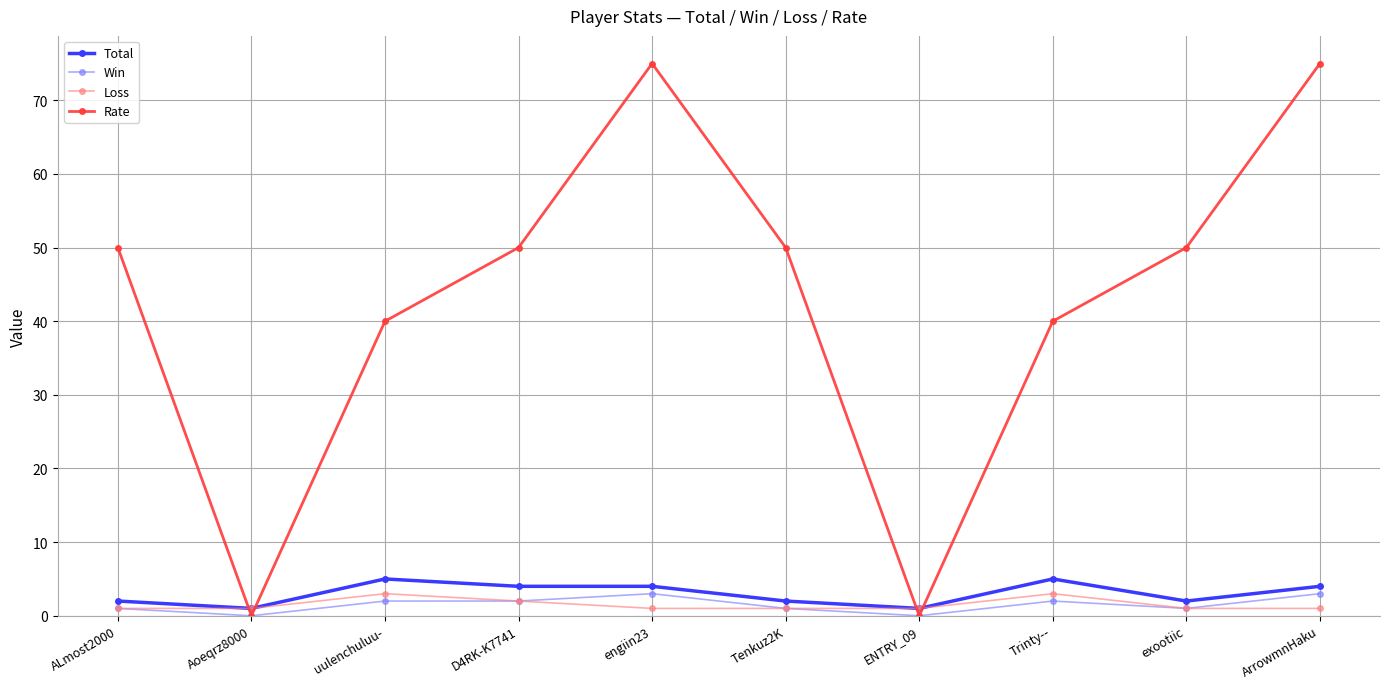

What is the label of the 8th point from the left?

Trinty--